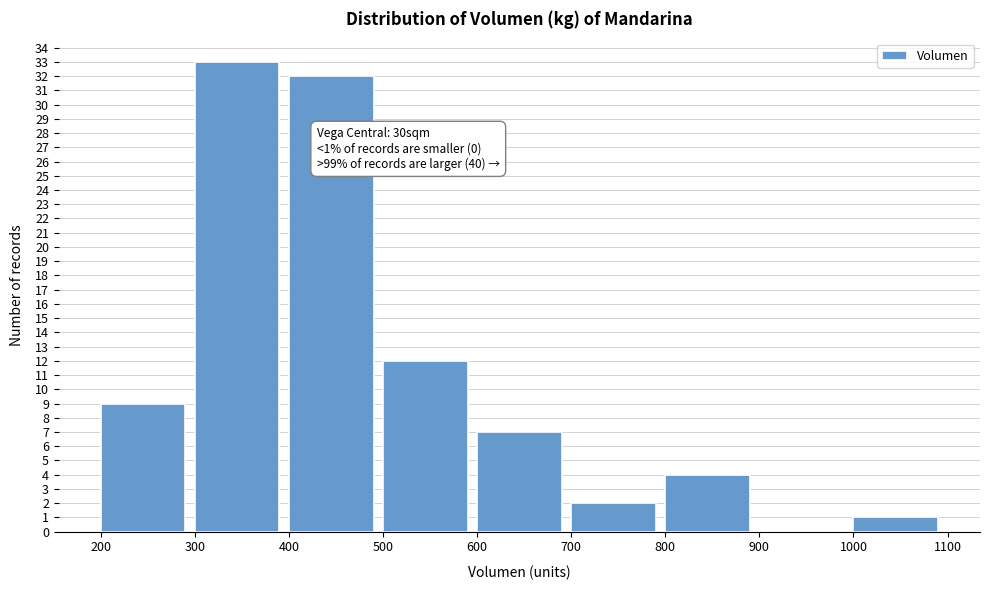

Over which range of the x-axis is the bar tallest?

300 to 400